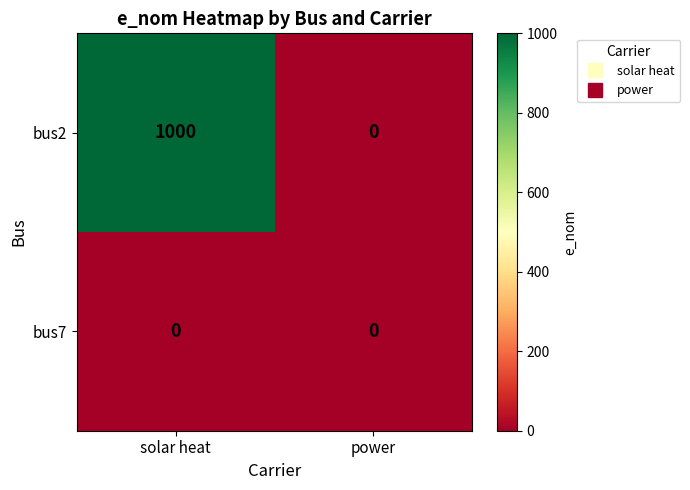

List the series in order of their peak value, highest first.

bus2, bus7